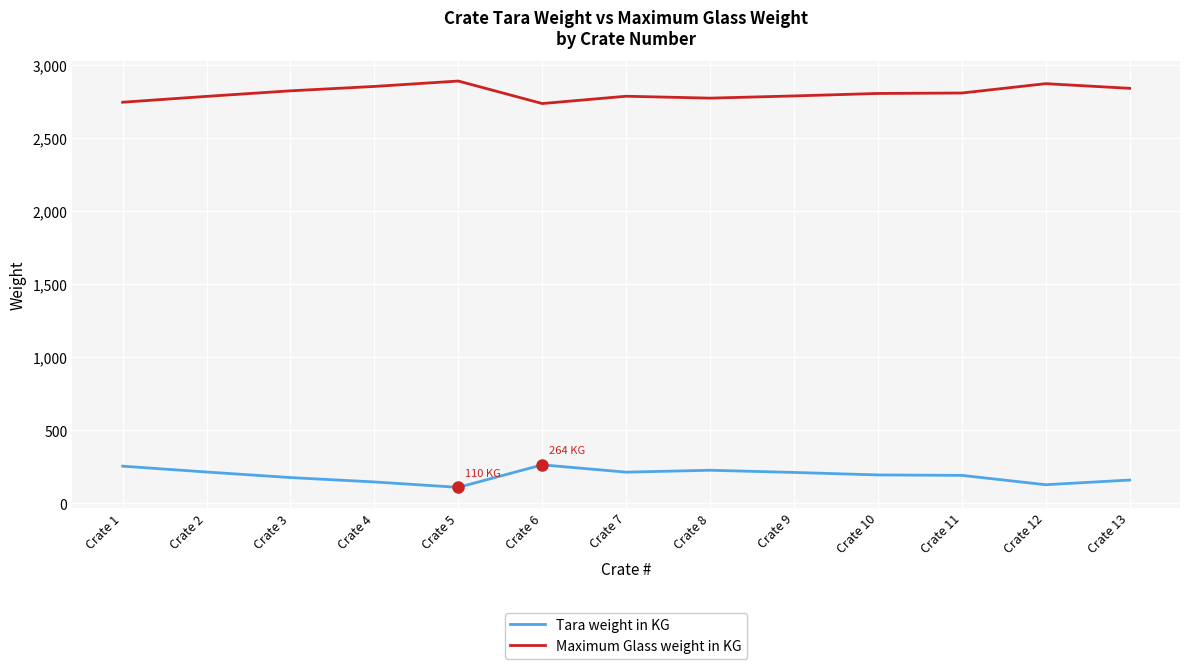

What are all the series names shown in the legend?

Tara weight in KG, Maximum Glass weight in KG